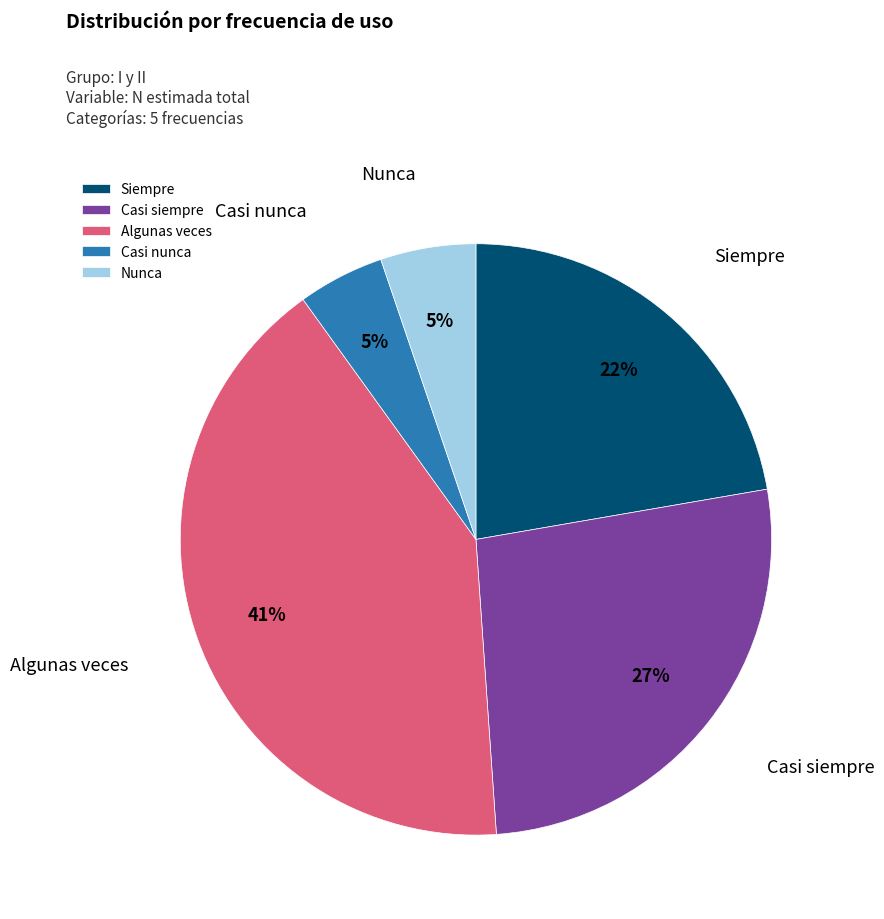

Which has a higher value, Casi siempre or Algunas veces?

Algunas veces